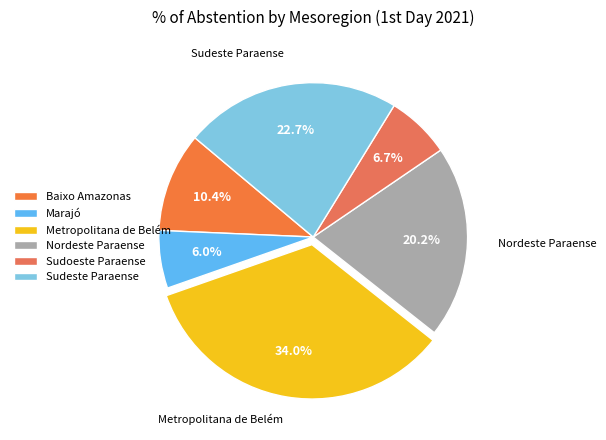

True or false: Marajó accounts for 6% of the total.

True